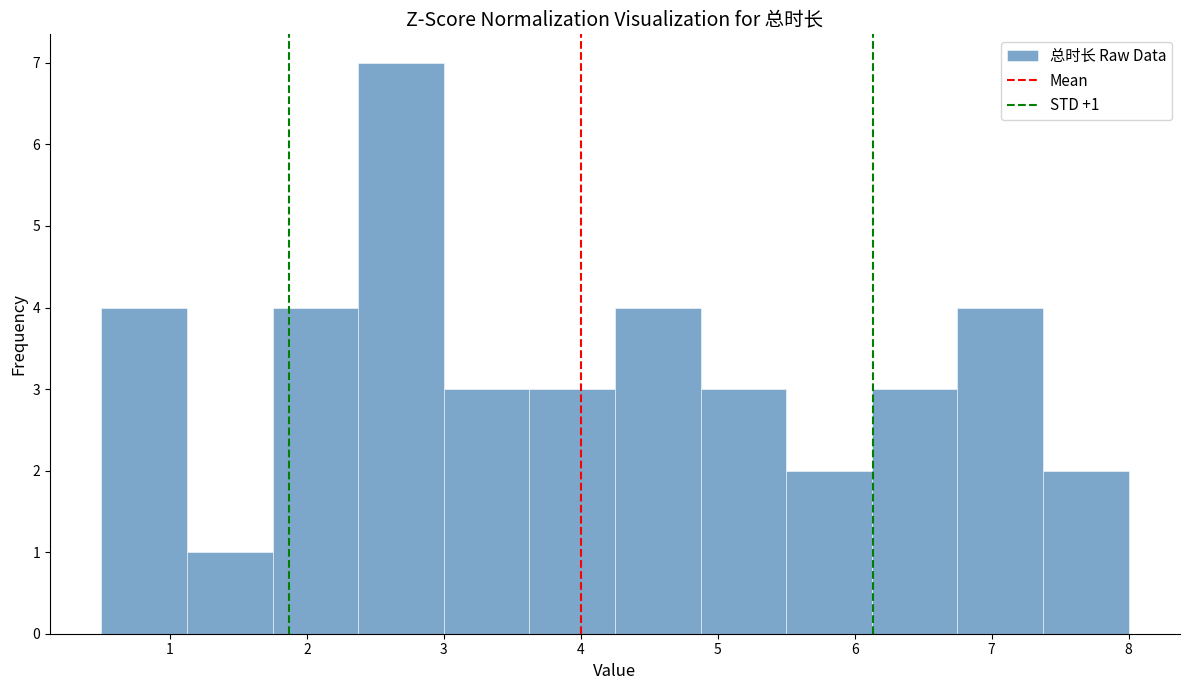

Over which range of the x-axis is the bar tallest?

2.4 to 3.0